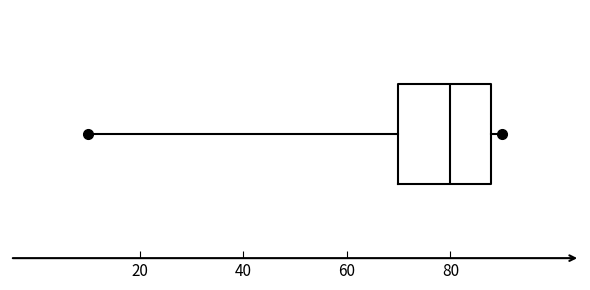

Read this box plot against the x-axis: the position of the median line, the range covered by the box, and the ends of both whiskers. The values are not printed on the chart, so give them approximately, as read against the axis.

median 80, box 70 to 88, whiskers 10 to 90